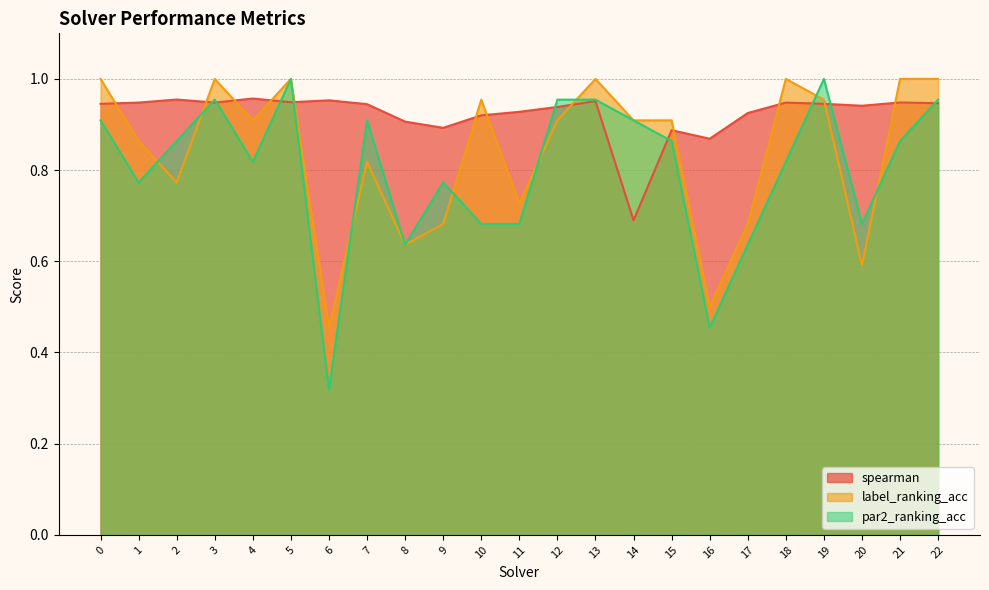

The value of par2_ranking_acc at 16 is 0.2. True or false?

False